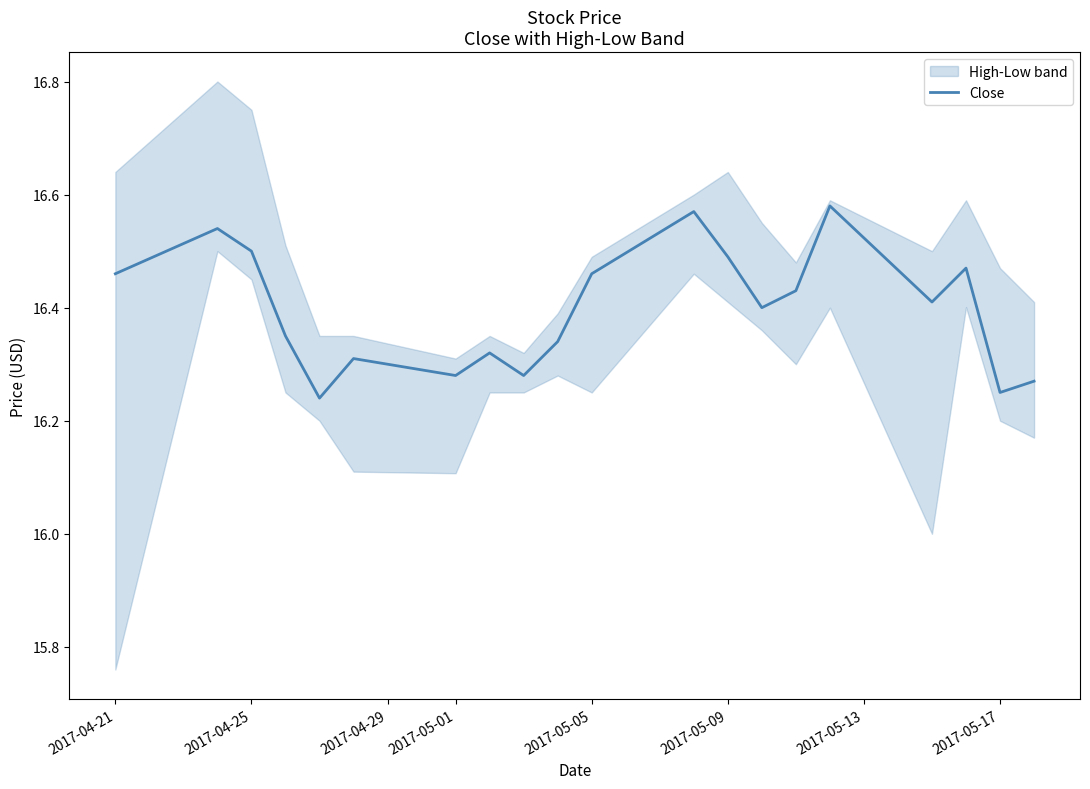

What is the average value?

16.4